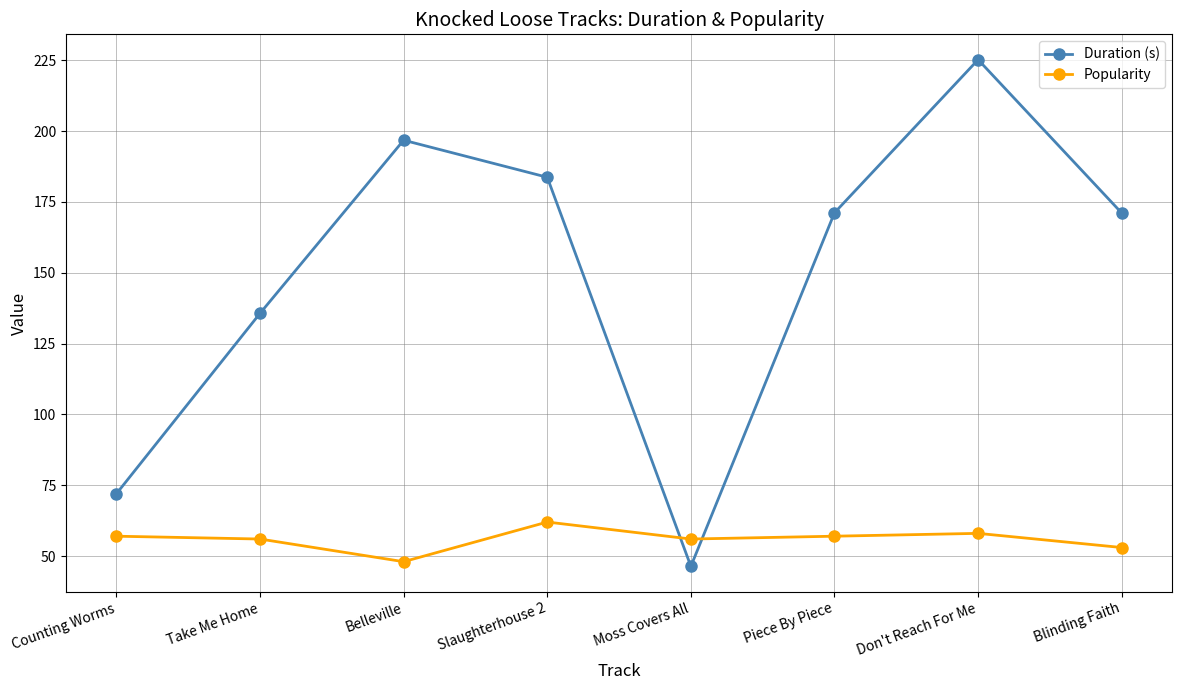

List the series in order of their overall mean, highest first.

Duration (s), Popularity